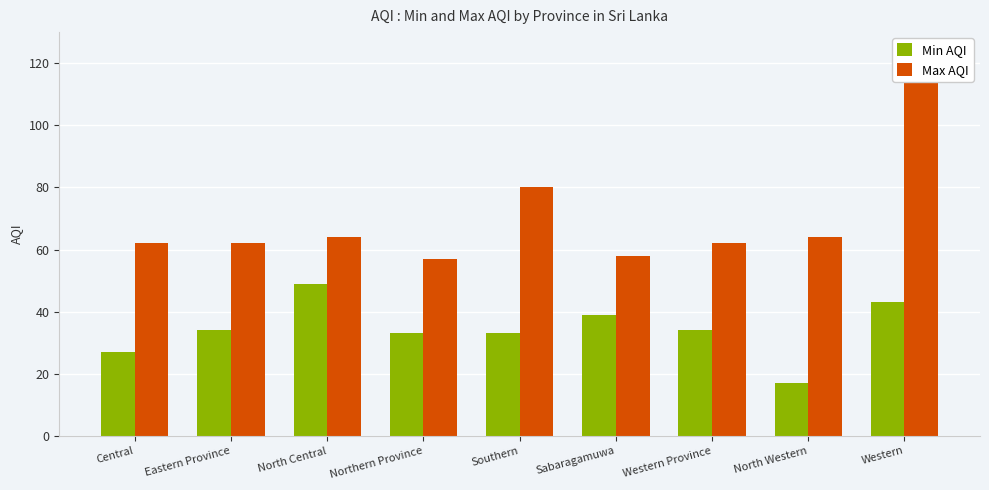

Does the chart contain any negative values?

No